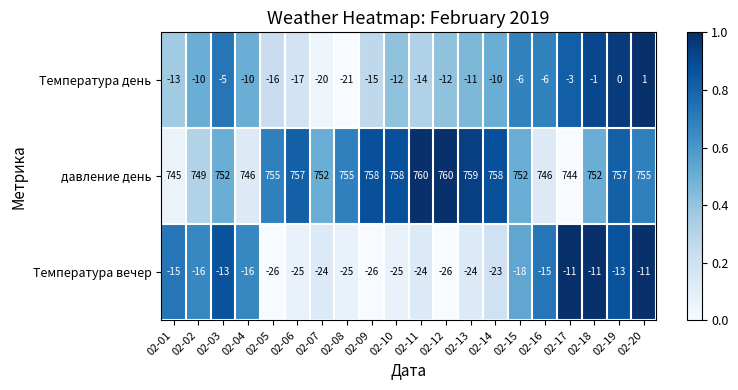

What is the sum of the Температура день values at 02-05 and 02-10?

-28